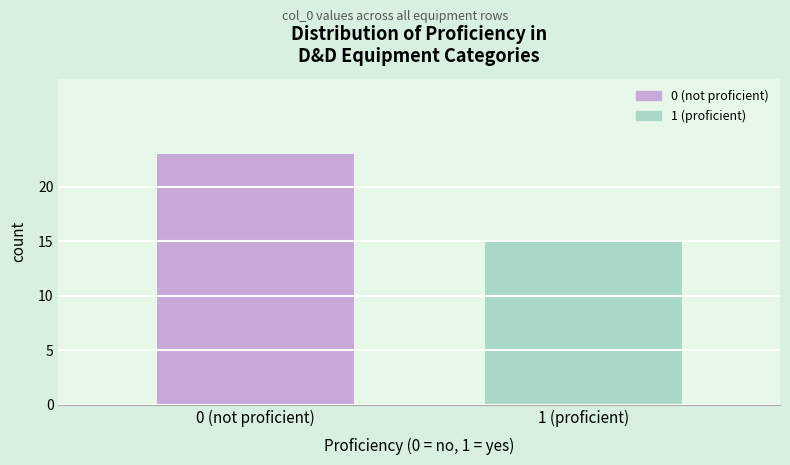

Reading left to right, what are all the values shown in this chart?

0 (not proficient)=23	1 (proficient)=15